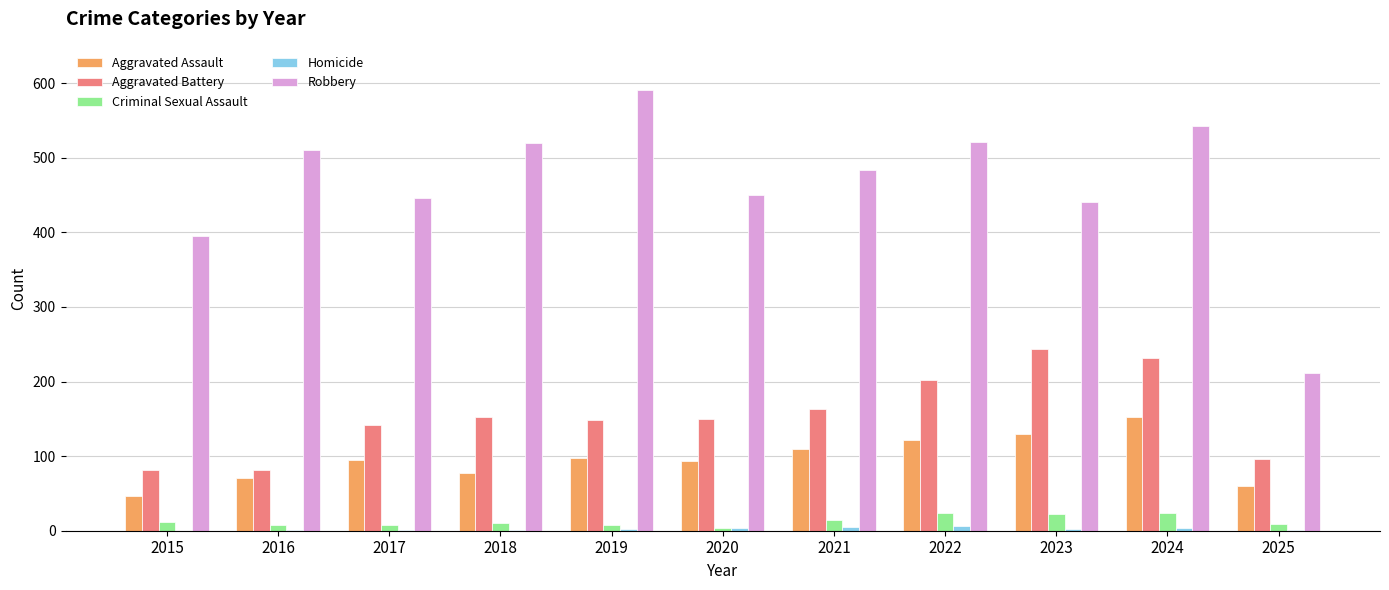

The value of Robbery at 2023 is 440. True or false?

True